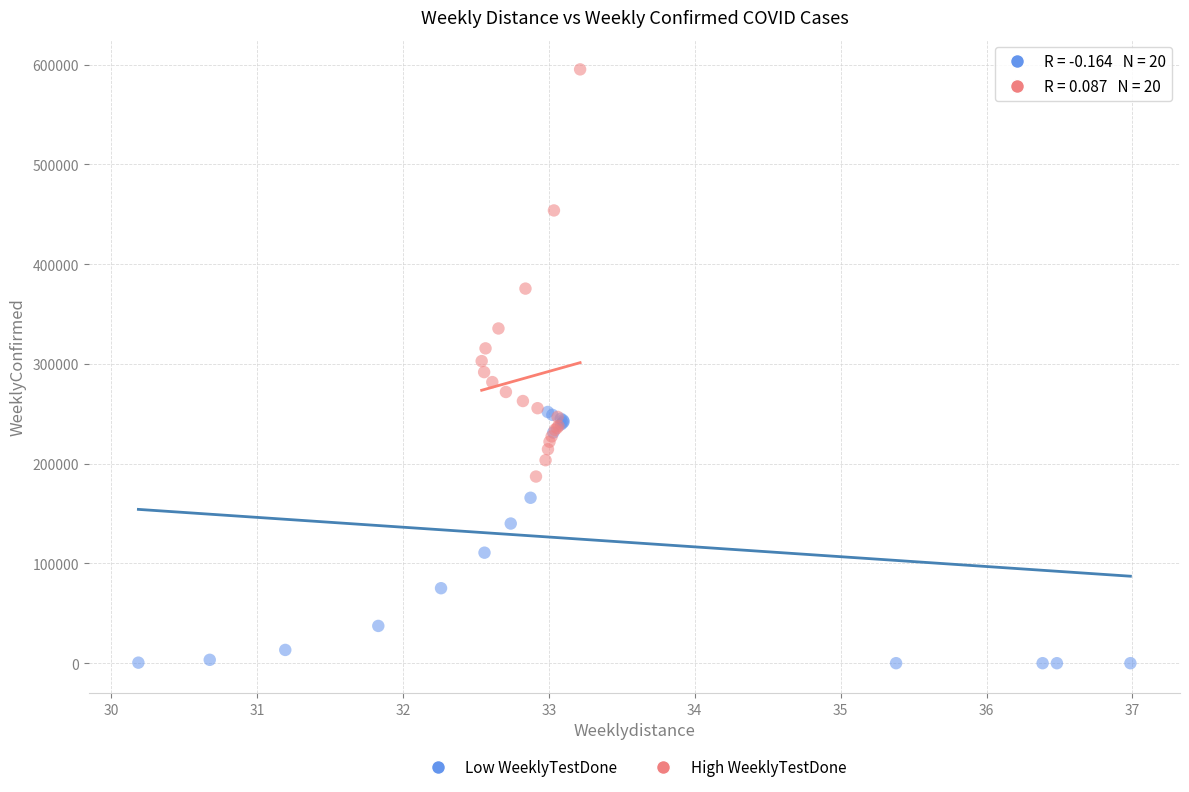

Which series contains the highest Y value?

High WeeklyTestDone